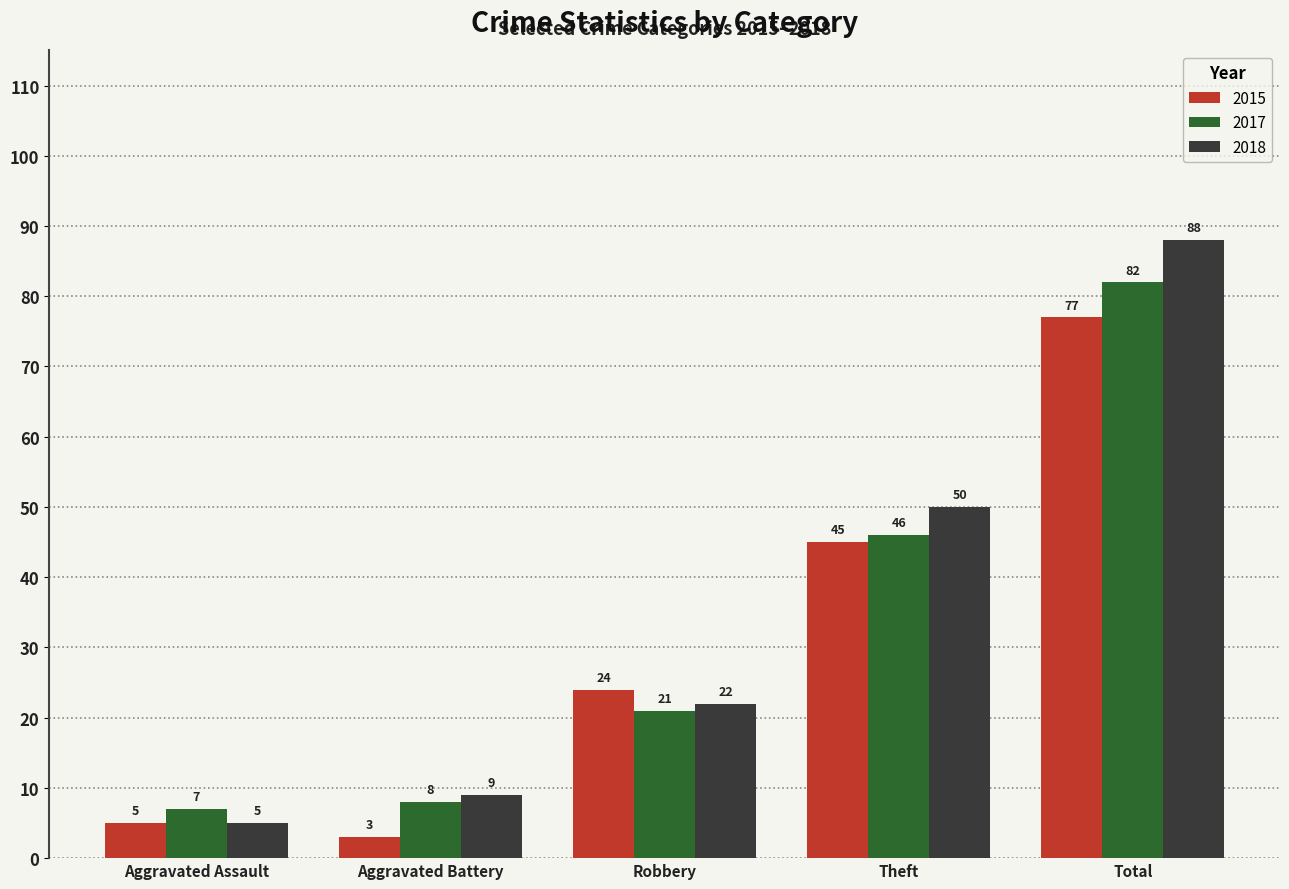

What are all the series names shown in the legend?

2015, 2017, 2018